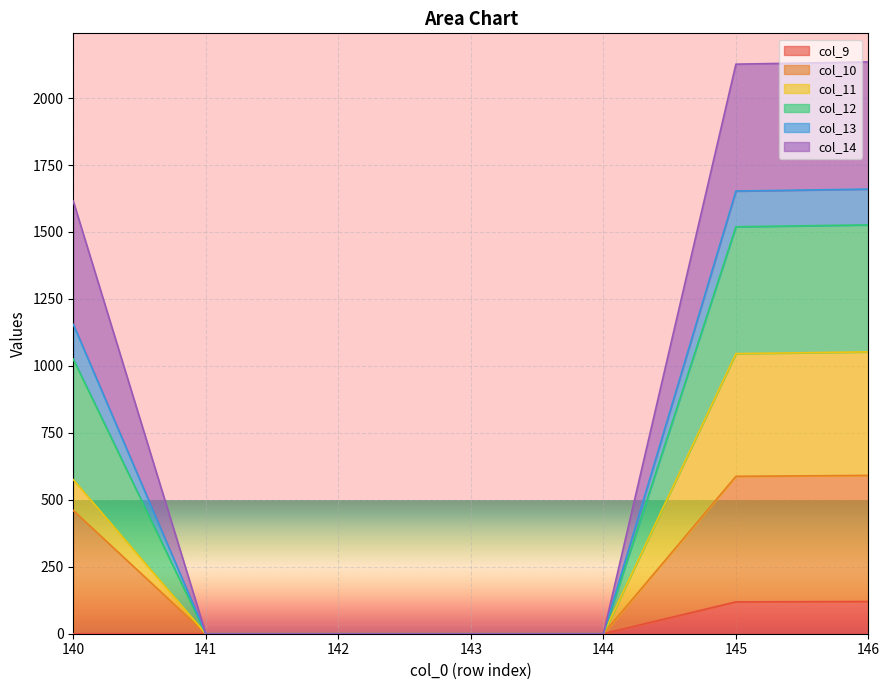

How many values in col_12 are above zero?

3